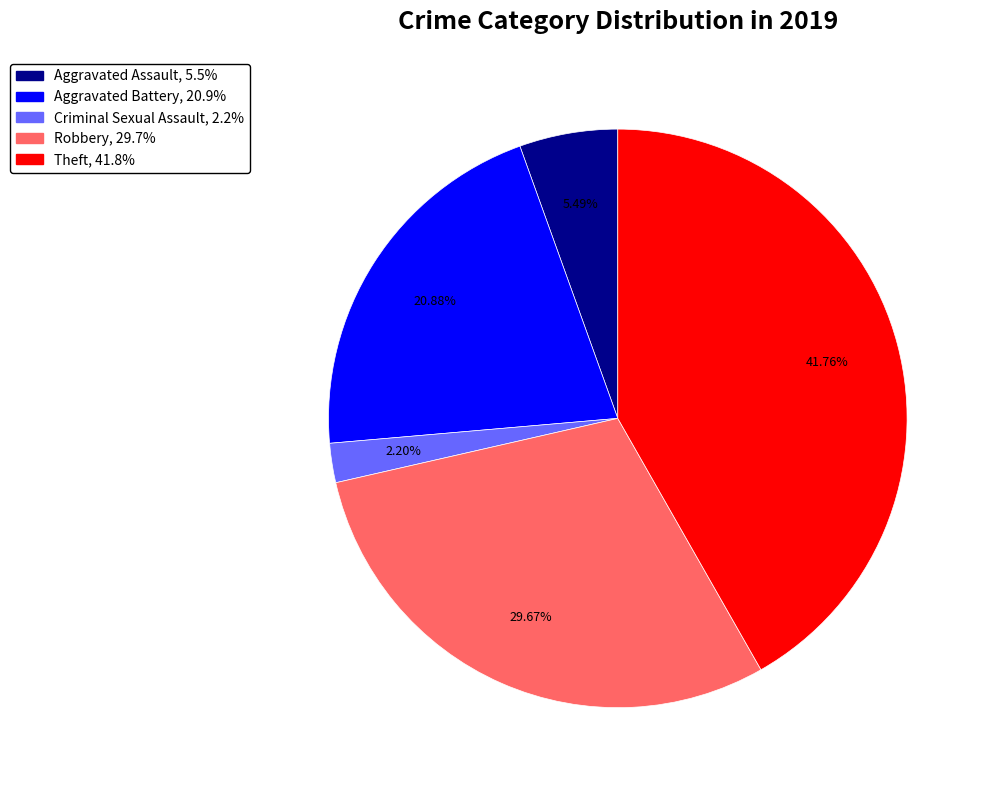

Is there any slice that represents more than half of the pie?

No